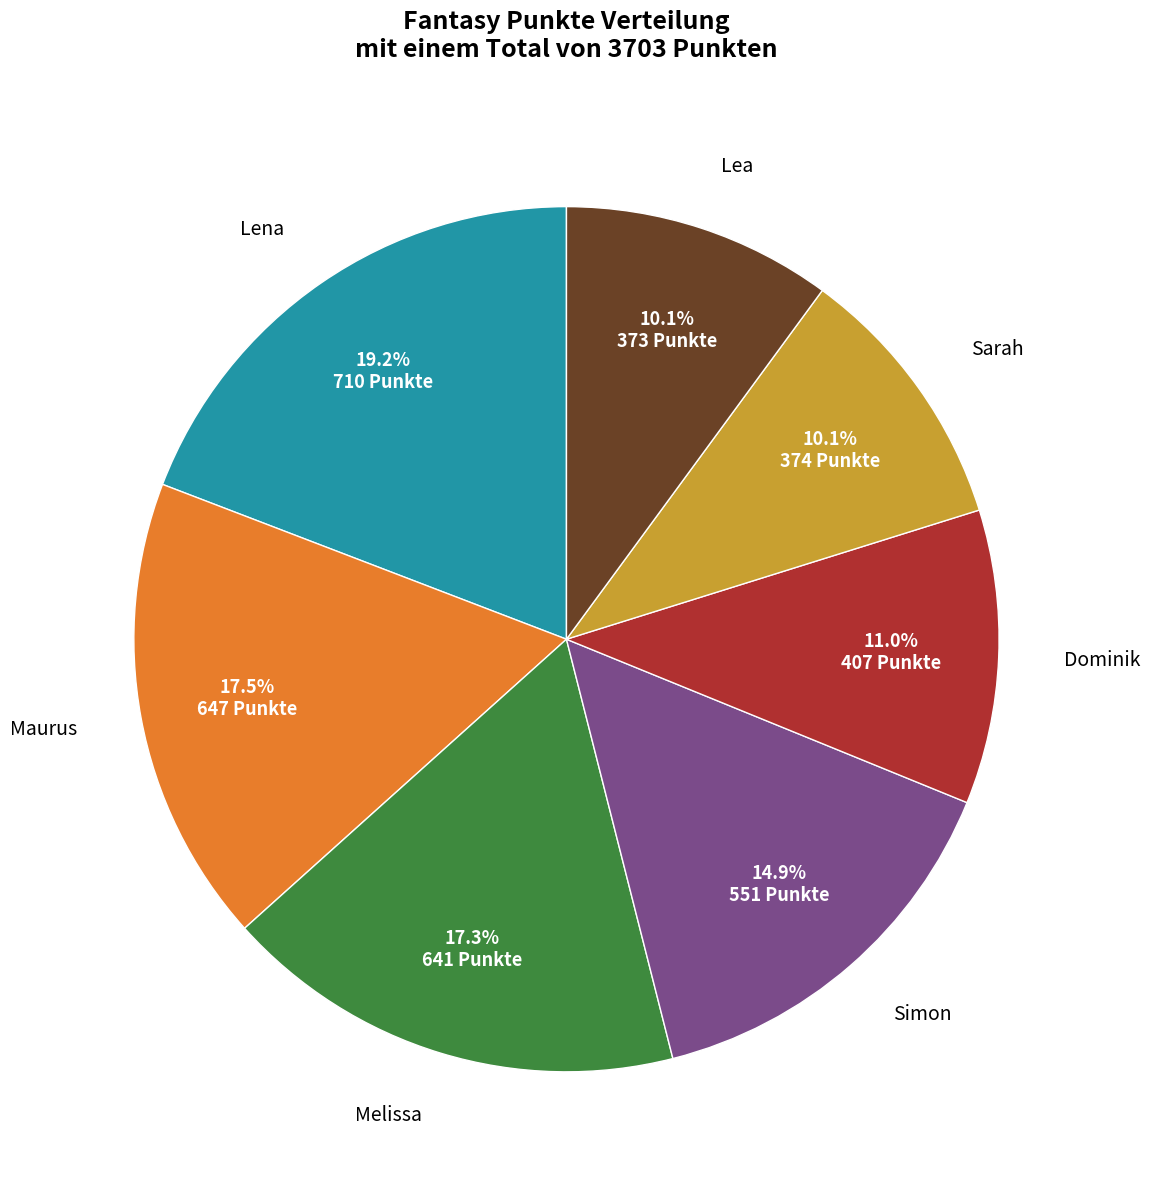

Is it true that Sarah is 10% of the pie?

True